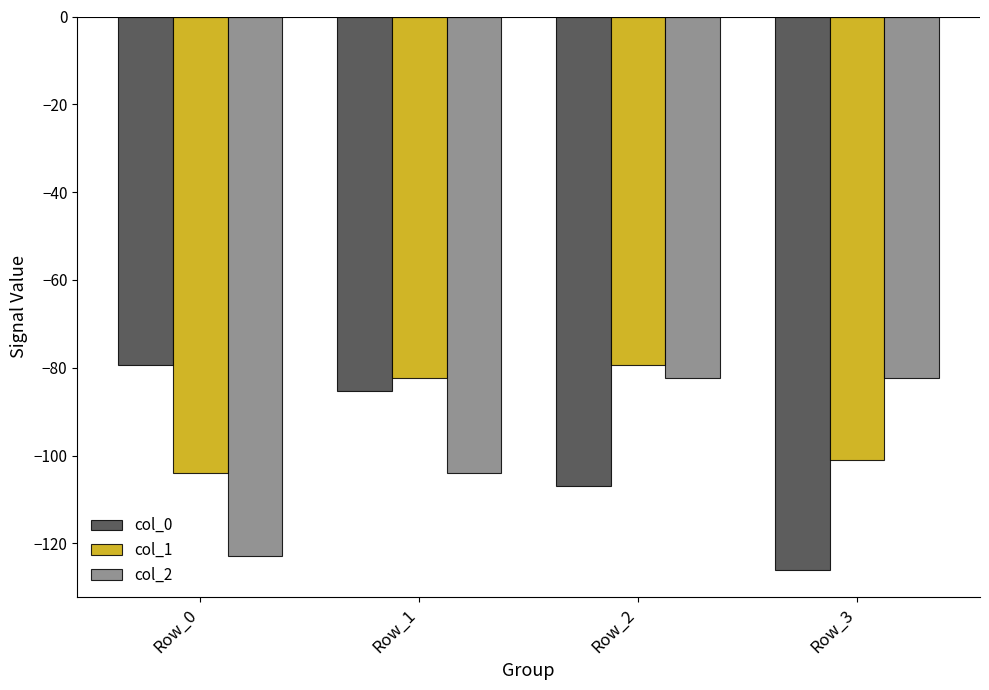

What is the difference between the maximum and minimum values in the col_1 series?

24.6